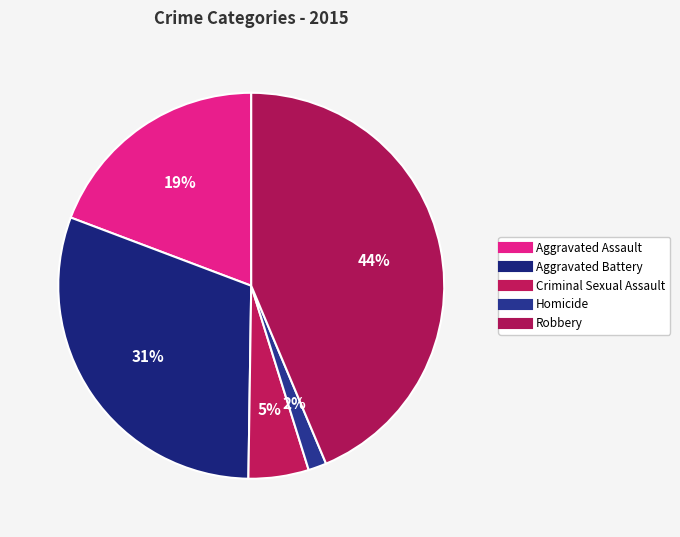

Is it true that Robbery is 31% of the pie?

False